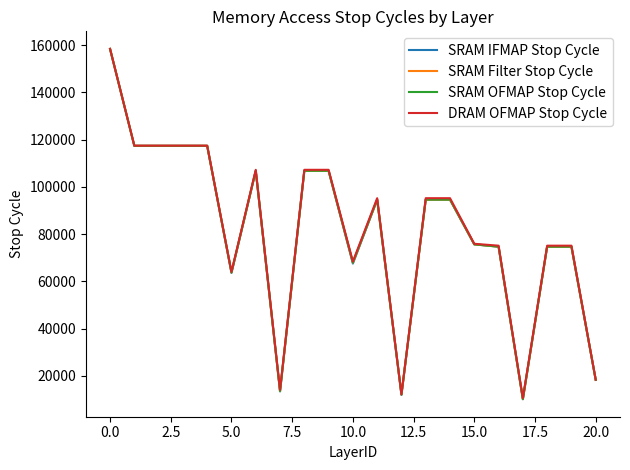

What is the smallest value displayed?

10136